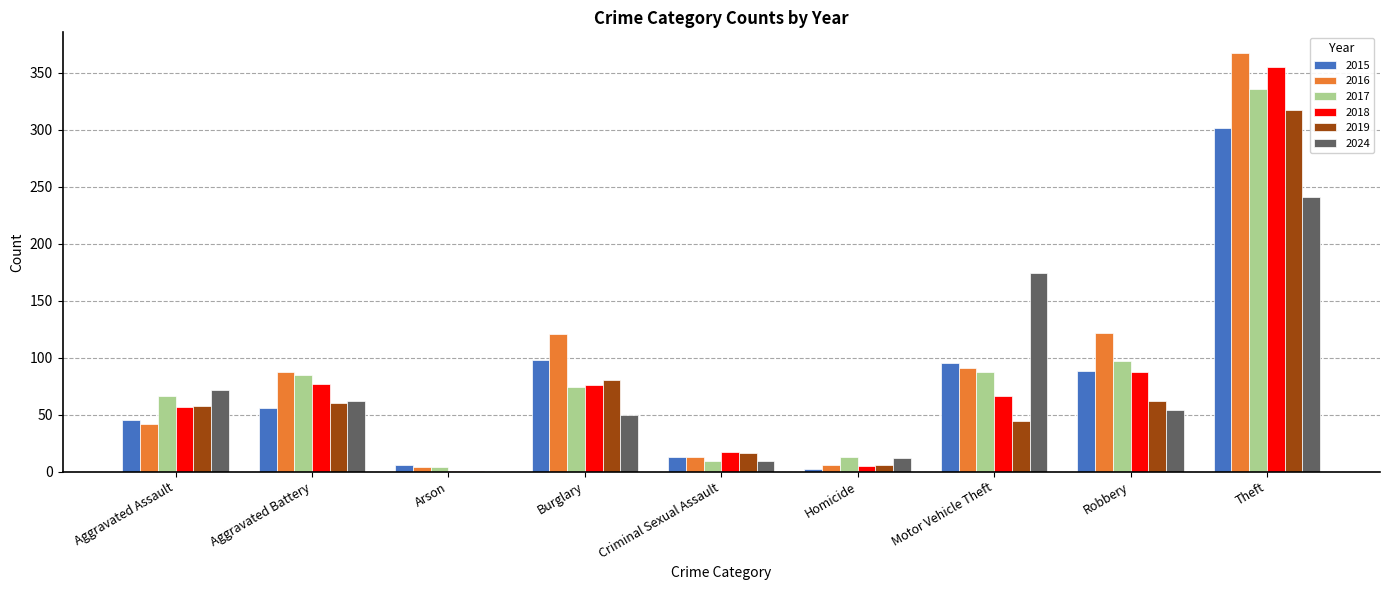

How many groups of bars are there?

9